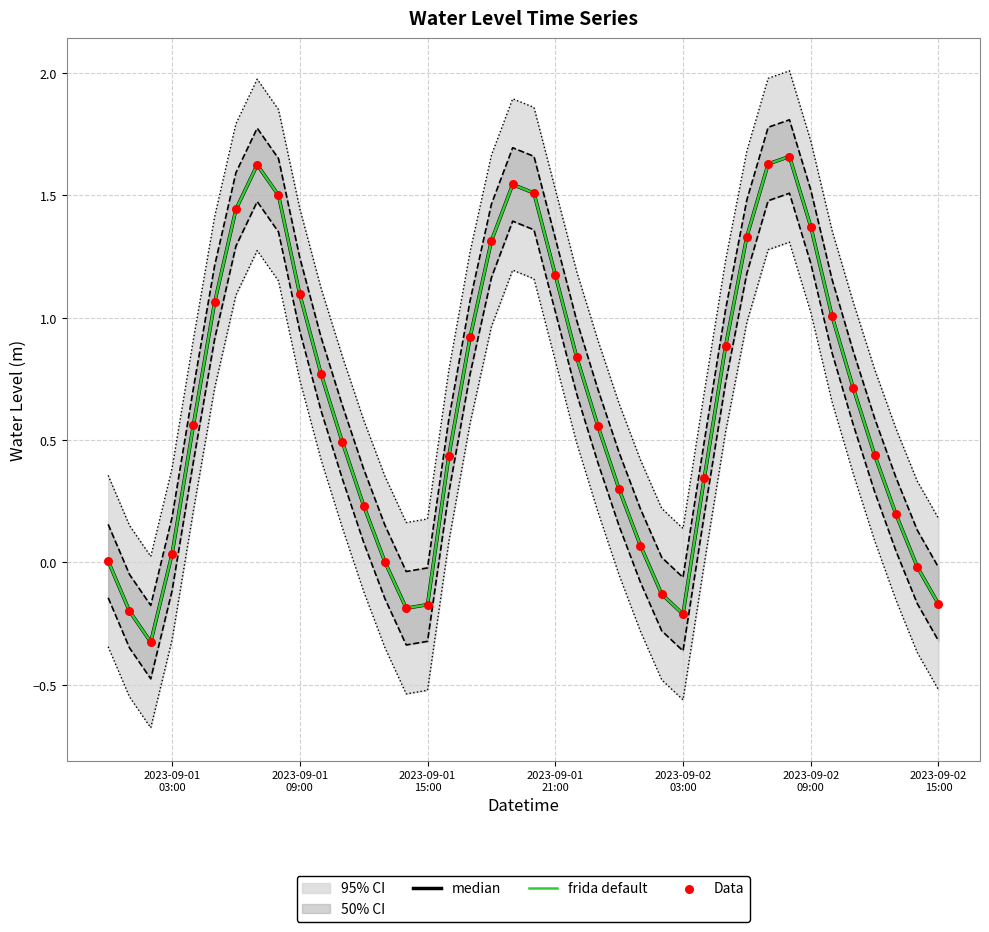

At how many categories does at least one series exceed 0?

32